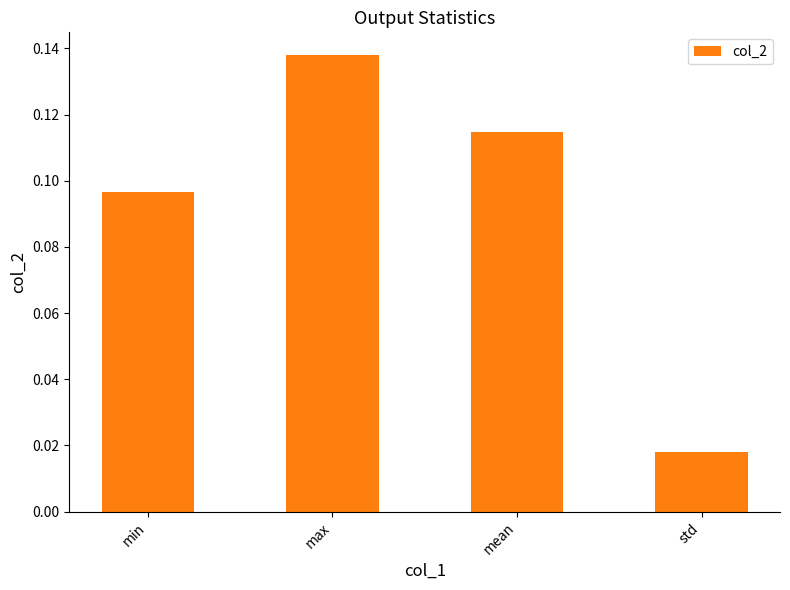

What is the label of the 2nd bar from the left?

max